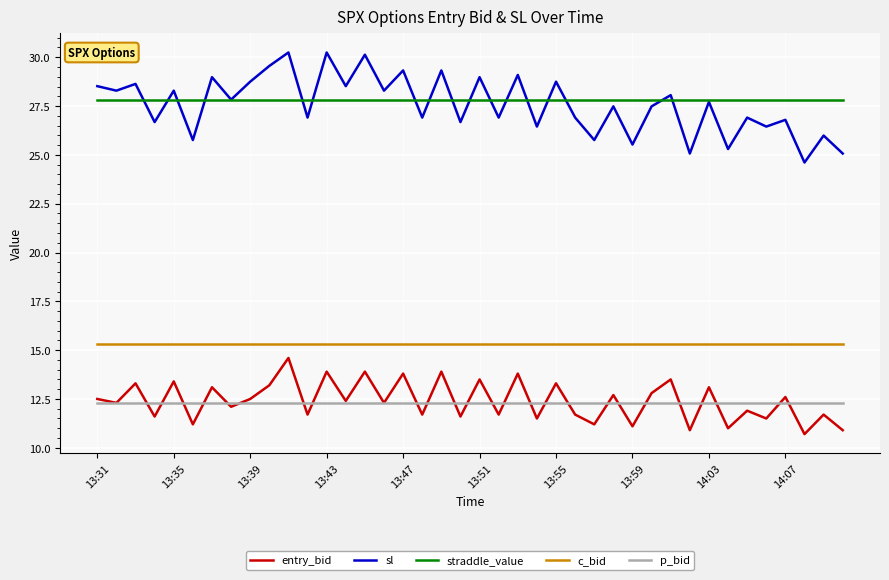

Which series has the largest range (max minus min)?

sl